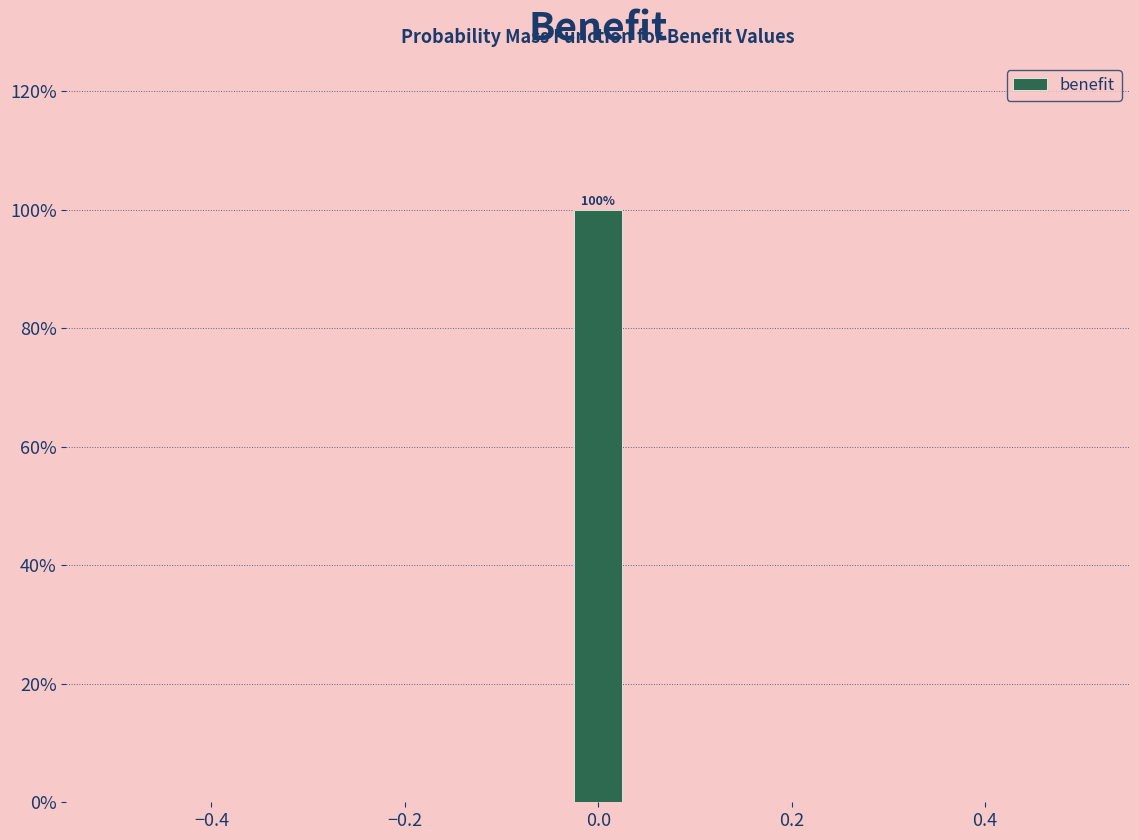

Read against the x-axis, roughly where is the centre of the tallest bar?

0.00